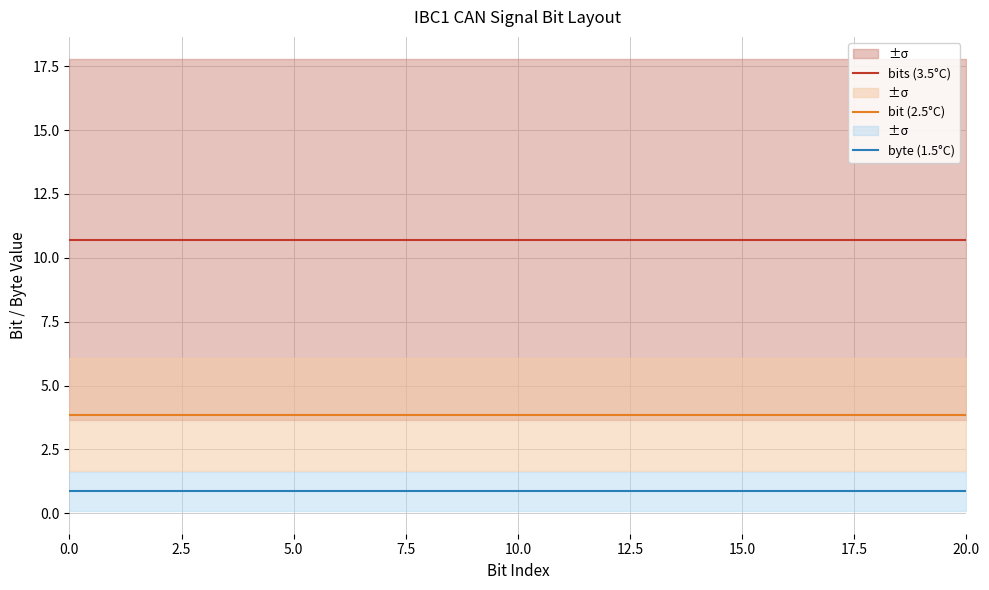

True or false: bit (2.5°C) and bits (3.5°C) intersect in this chart.

False